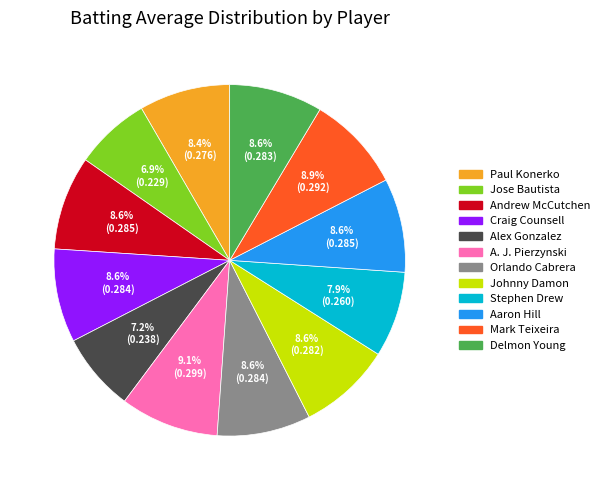

Is A. J. Pierzynski the majority of the pie?

No